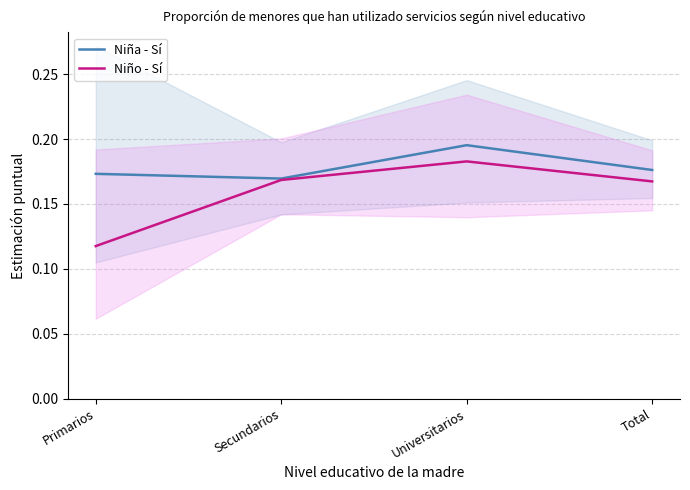

Does the chart display data point markers on the line(s)?

No